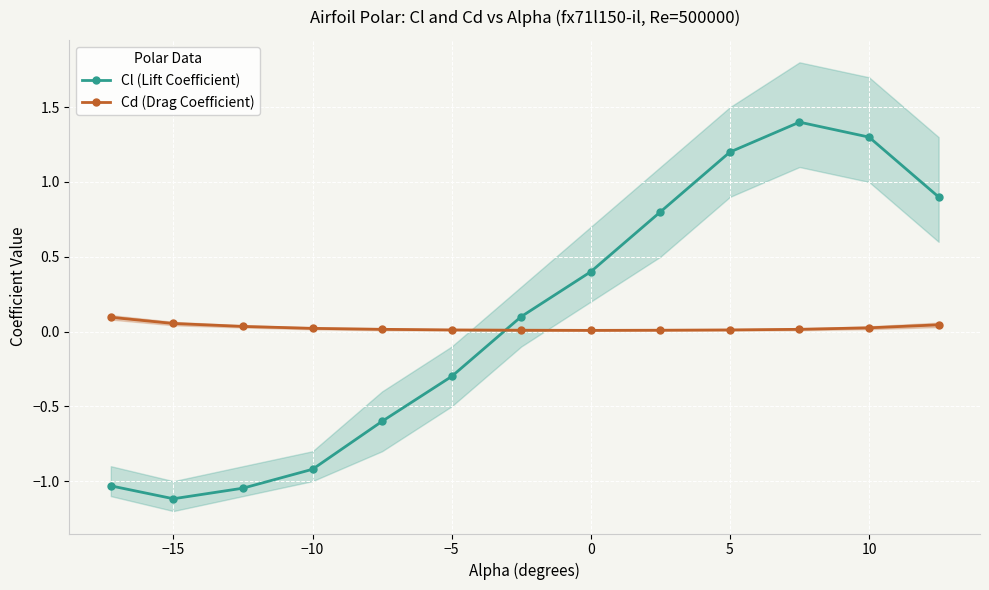

How many interior local valleys does the Cl (Lift Coefficient) series have?

1